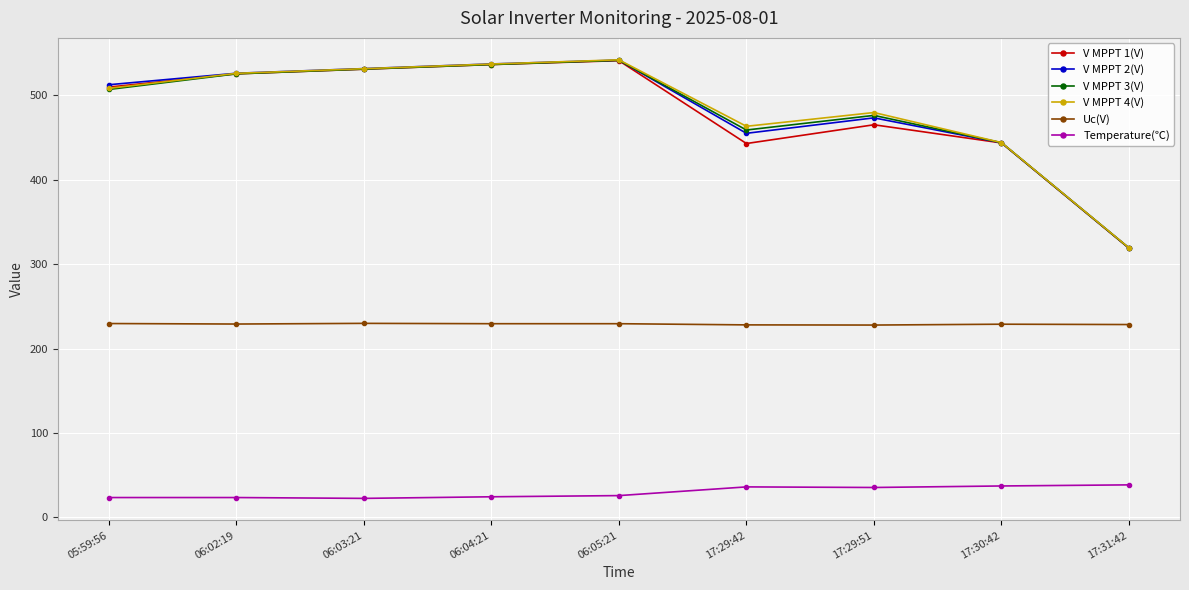

At how many categories does at least one series exceed 65?

9